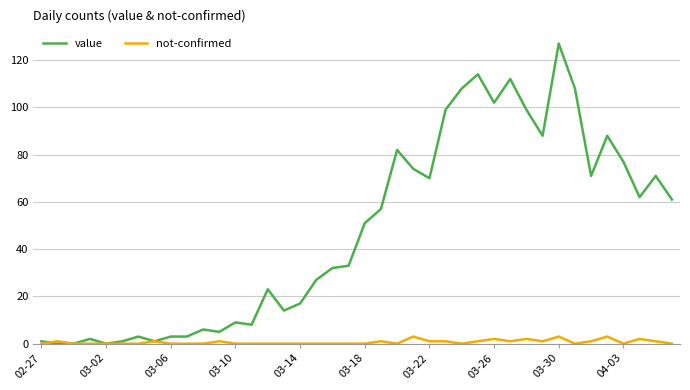

Rank the series by their average value, from lowest to highest.

not-confirmed, value